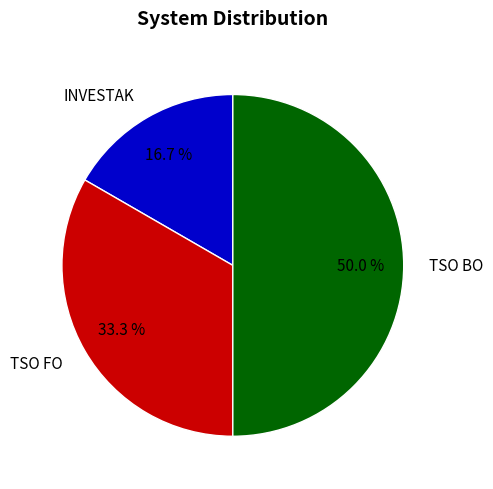

Is TSO FO the majority of the pie?

No